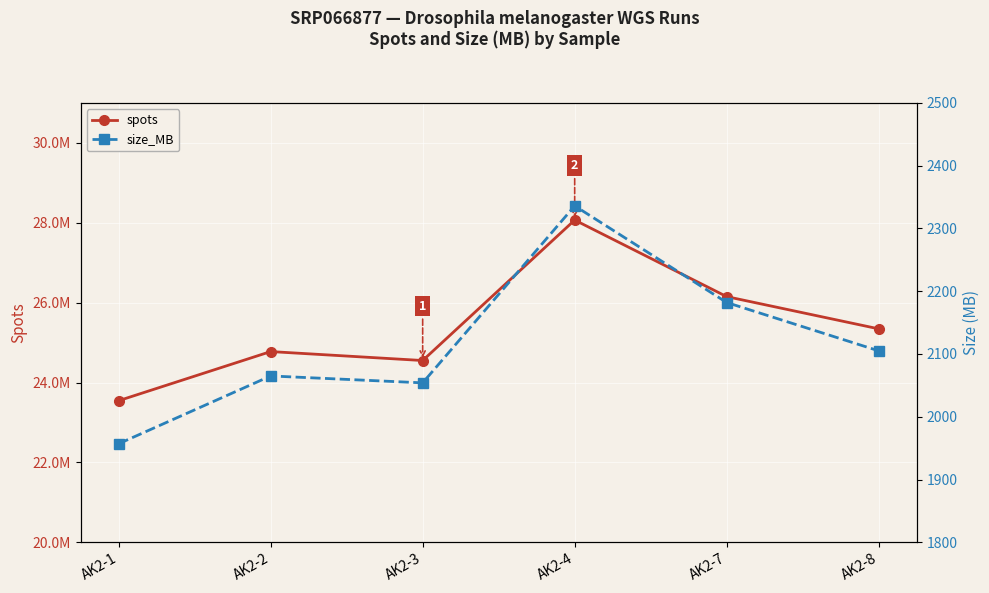

What are all the series names shown in the legend?

spots, size_MB